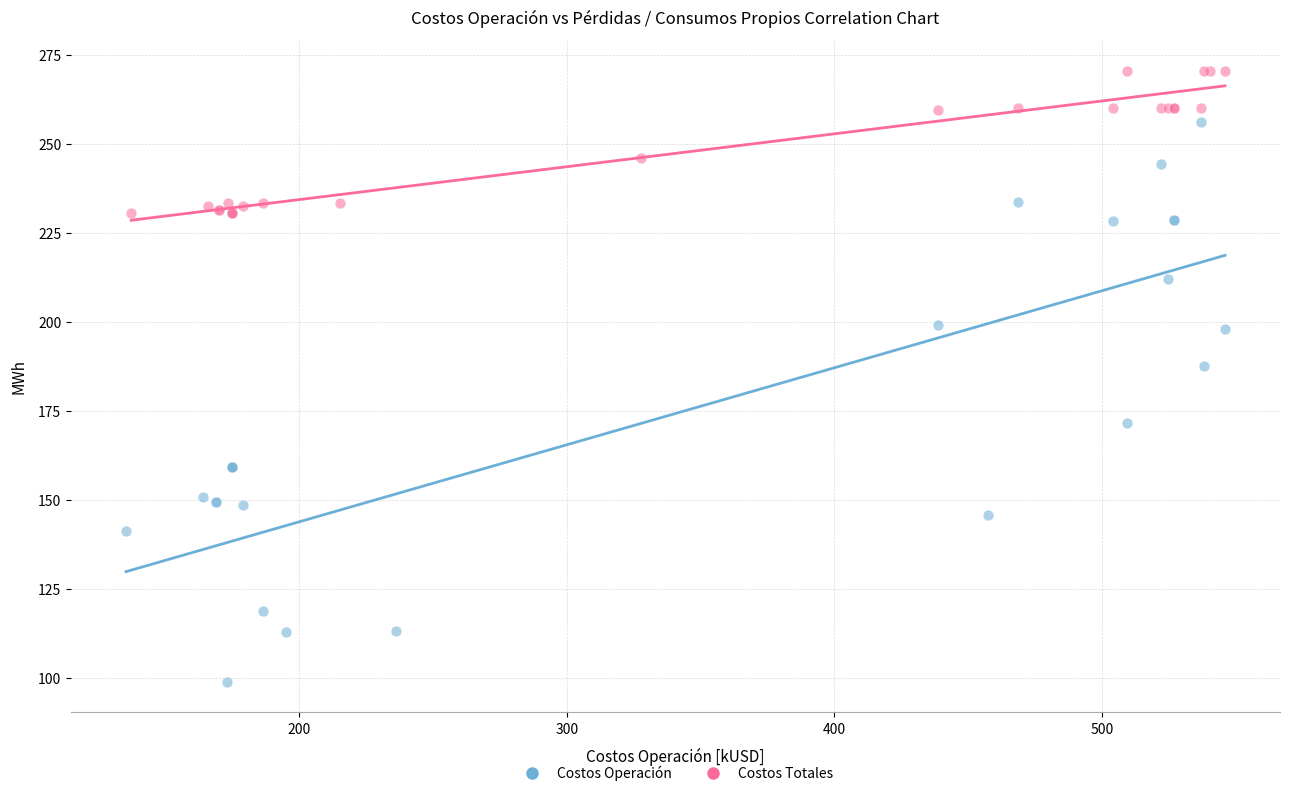

Which series reaches the maximum Y coordinate?

Costos Totales